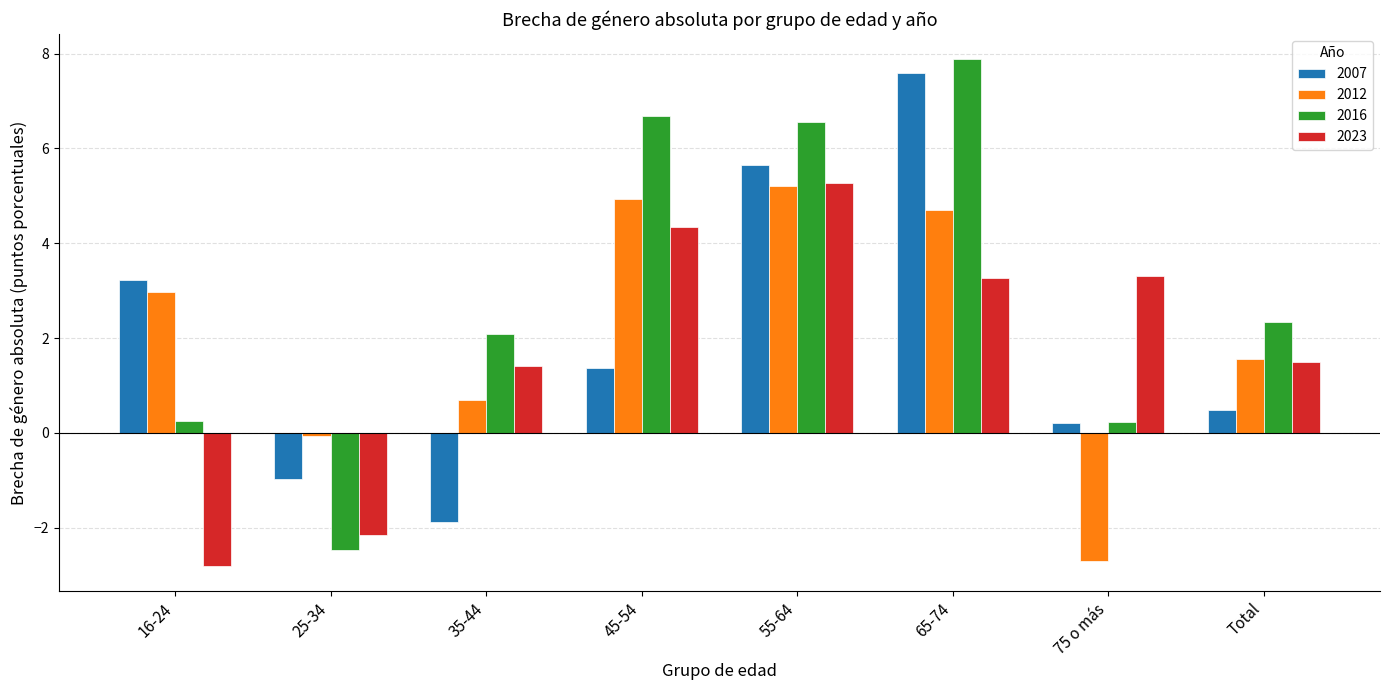

Rank the series at 45-54 from lowest to highest value.

2007, 2023, 2012, 2016